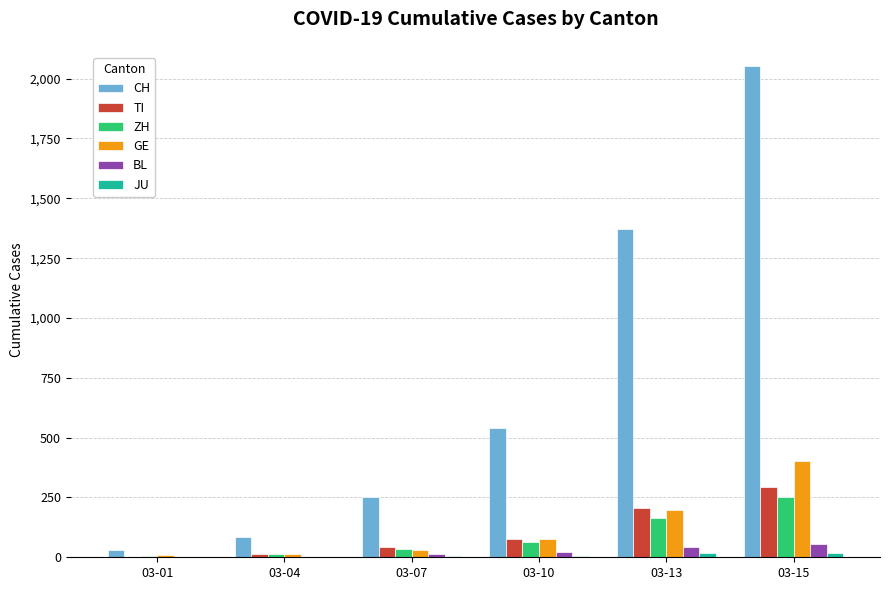

Which category has the highest value across all series?

03-15